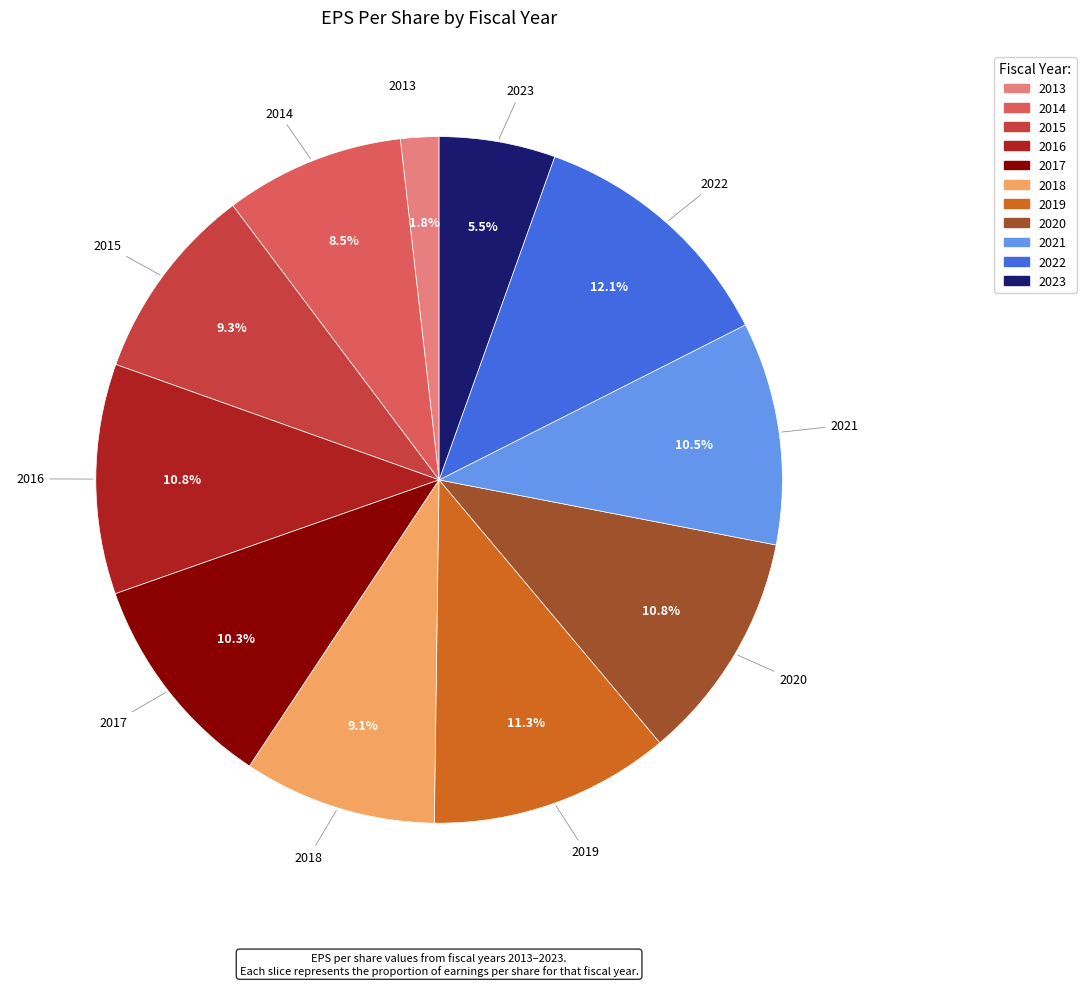

Does 2013 represent more than half of the total?

No